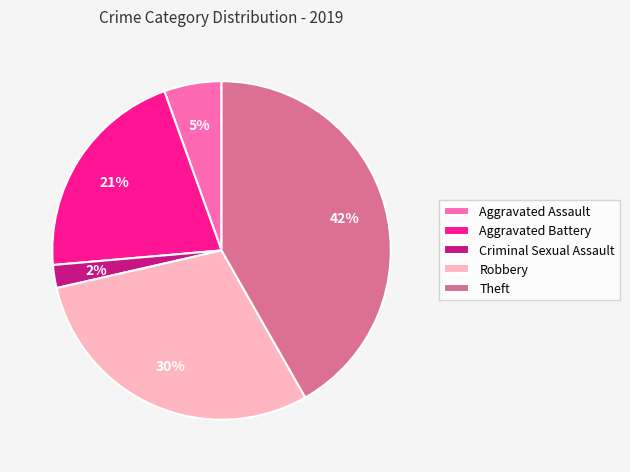

Does Robbery account for over 50% of the chart?

No